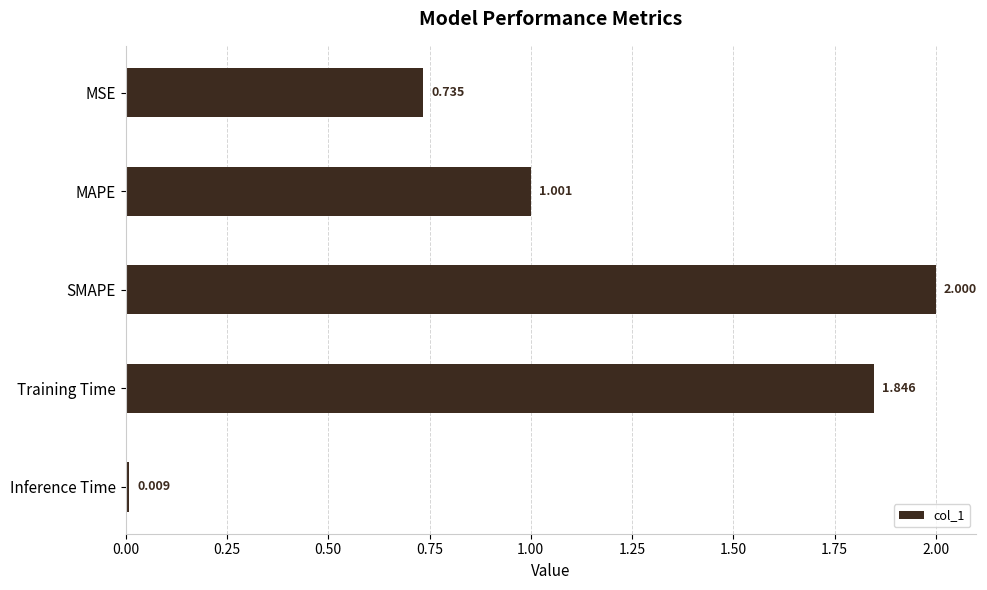

What is the label of the 1st bar from the top?

MSE